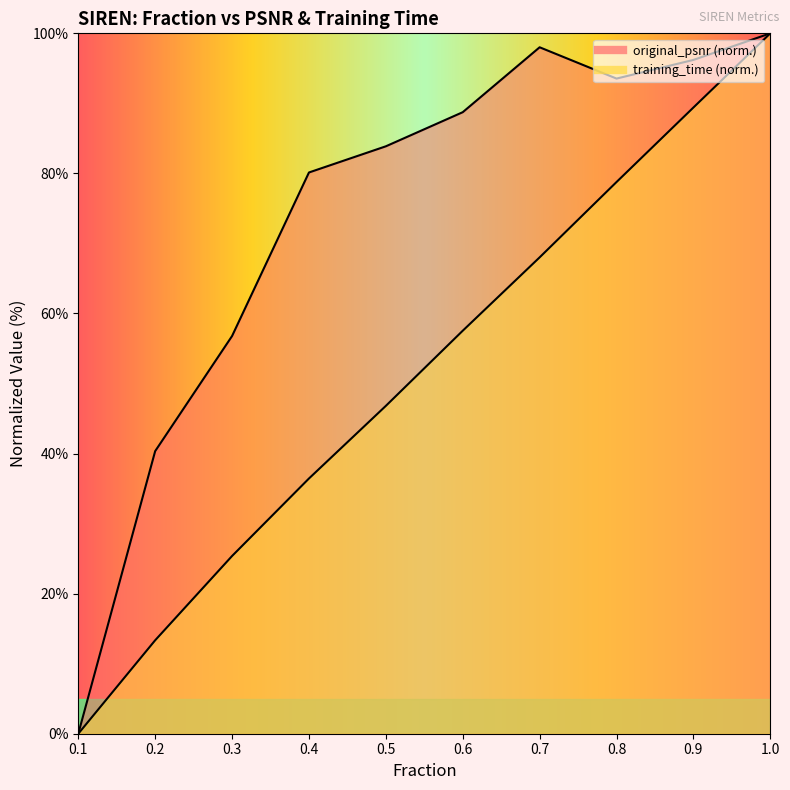

Where is the first local maximum for original_psnr?

0.7